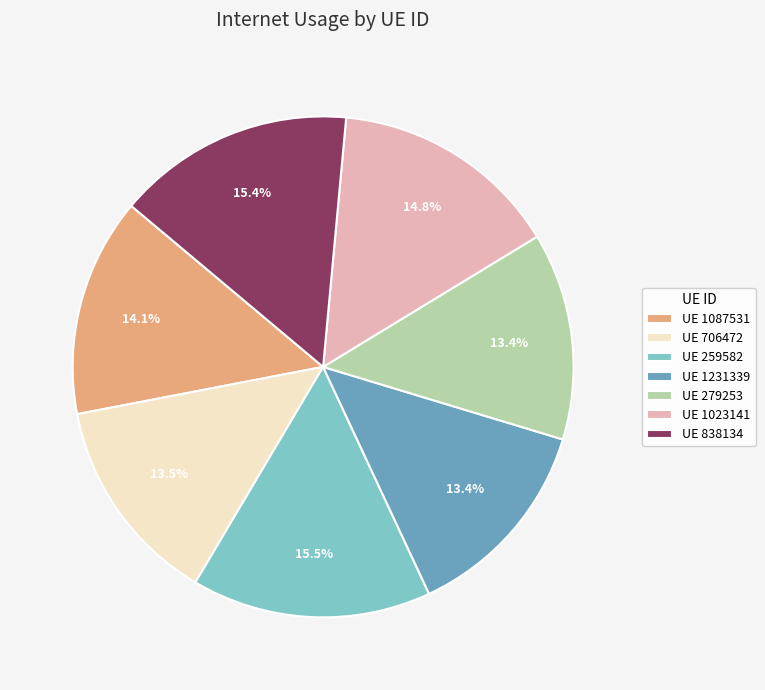

What portion of the pie excludes UE 1087531?

85.9%